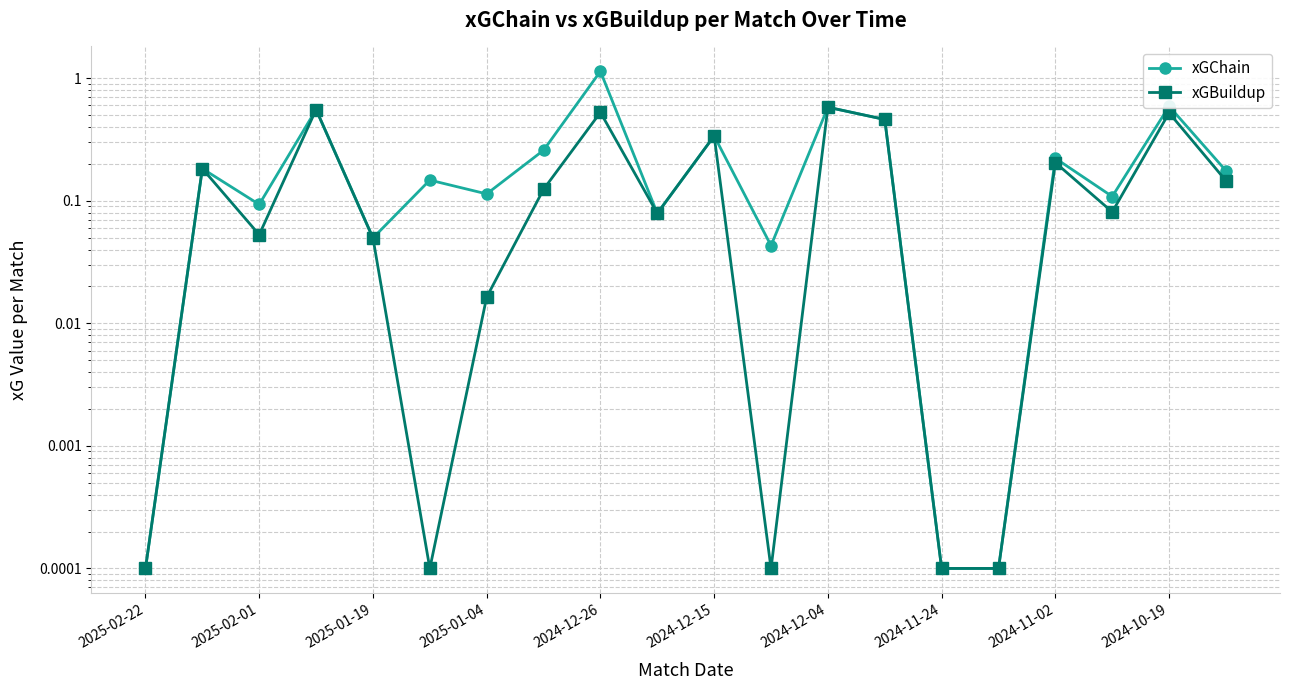

What is the difference between the maximum and second lowest values in the xGChain series?

1.1